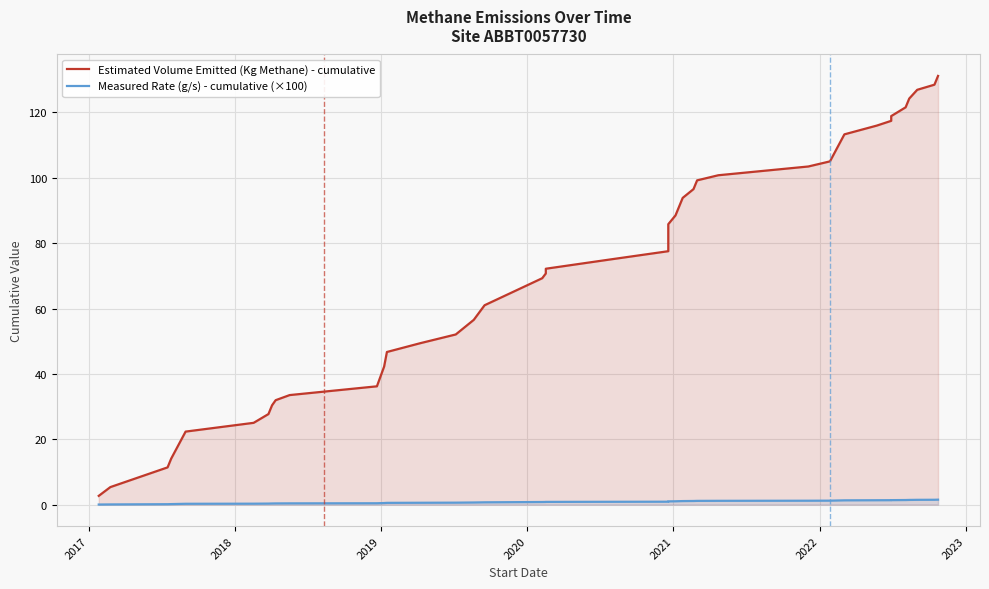

True or false: Estimated Volume Emitted (Kg Methane) - cumulative and Measured Rate (g/s) - cumulative (×100) cross at least once.

False